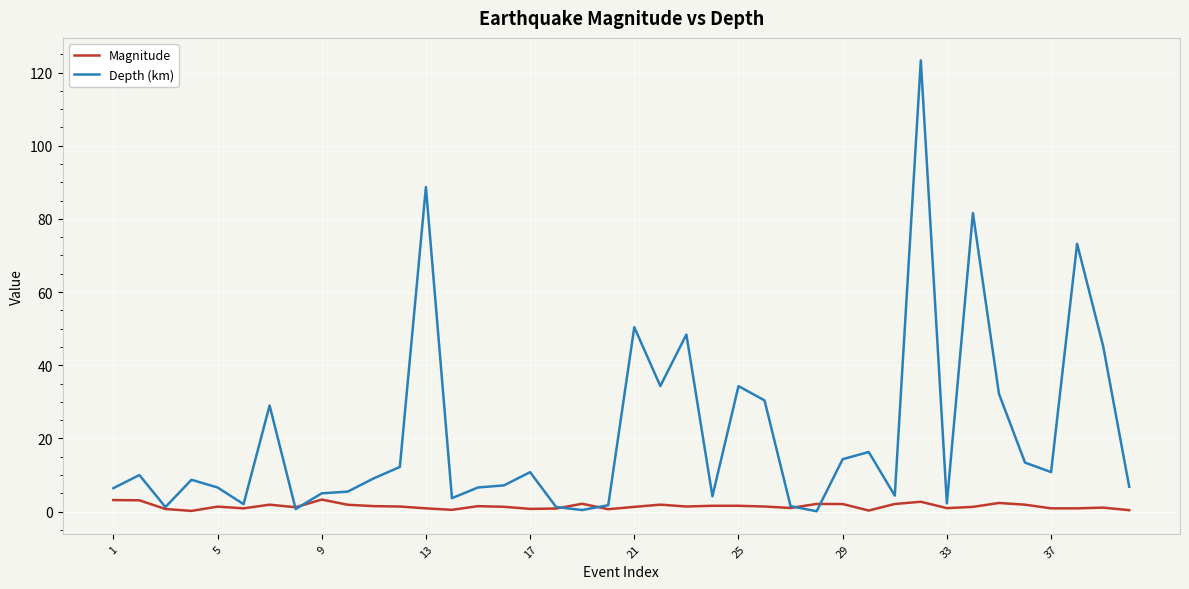

Rank the series by their average value, from highest to lowest.

Depth (km), Magnitude